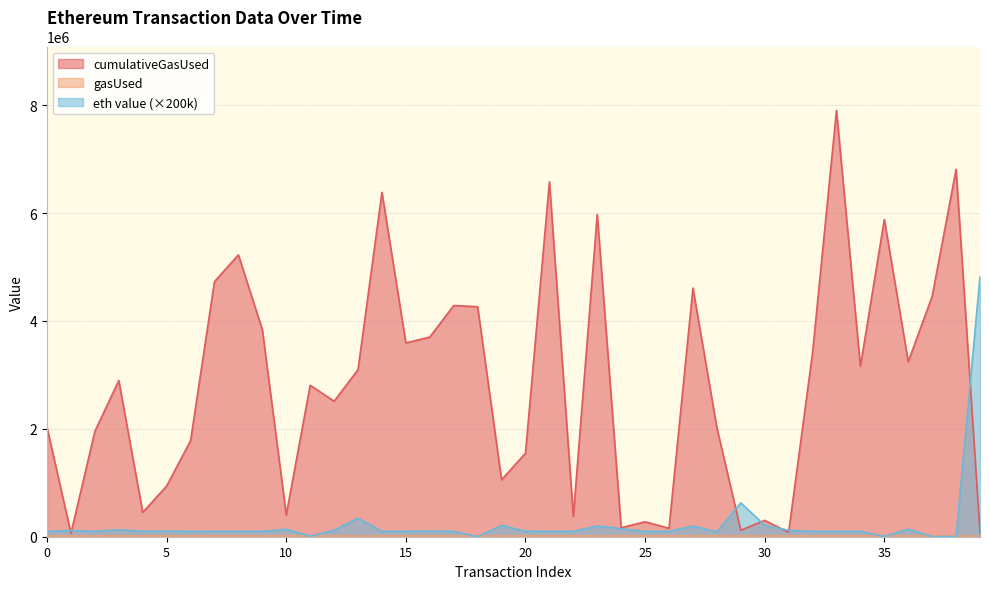

Which series has the largest total across all categories?

cumulativeGasUsed